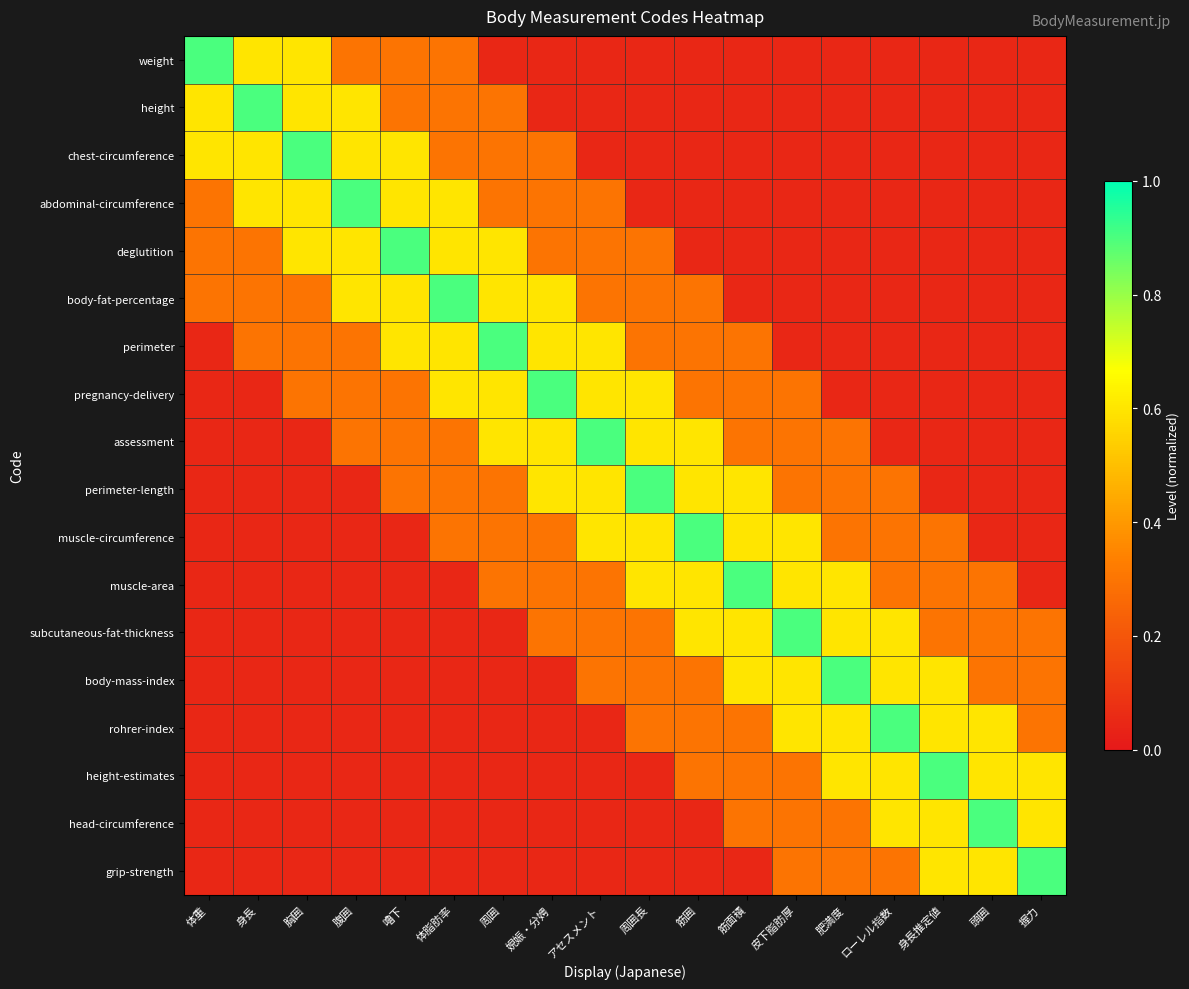

What is the total value across all series at 握力?

3.6